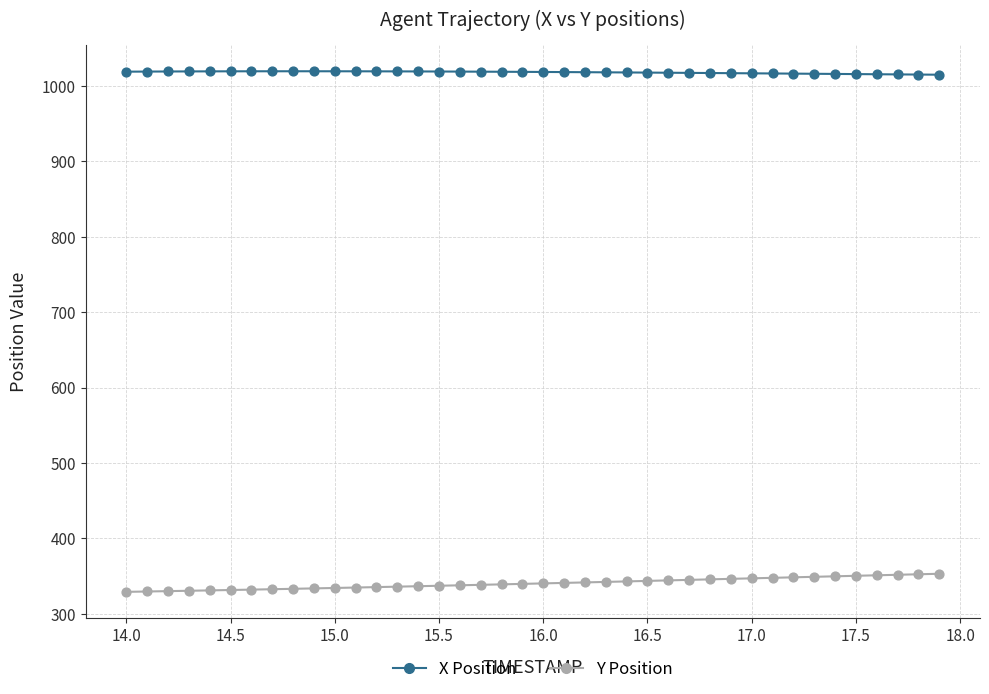

Across all data points, what is the range of X values (max minus min)?

3.9